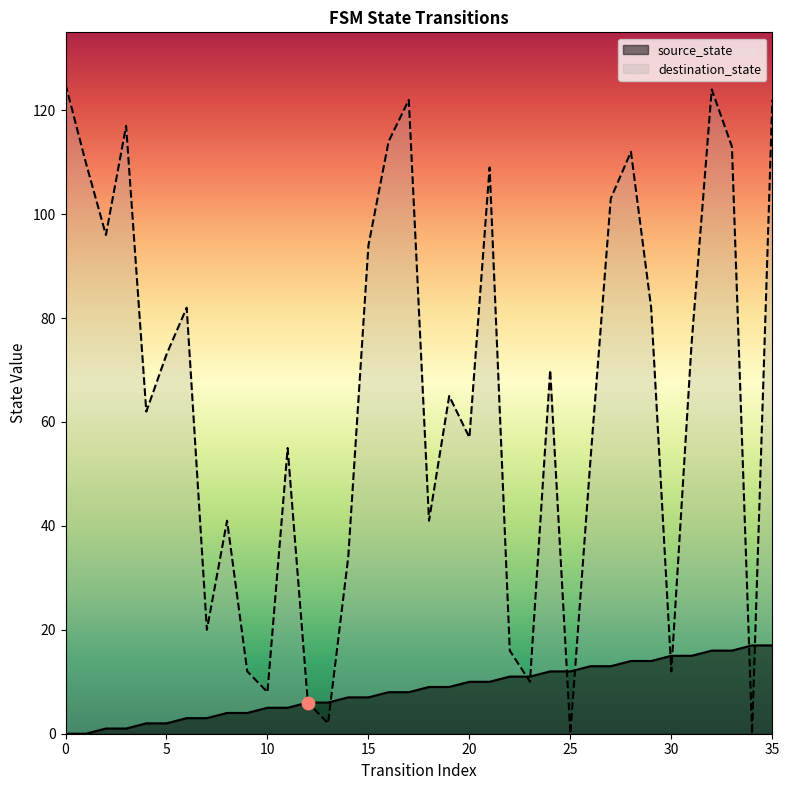

At which category is the sum across all series the highest?

32